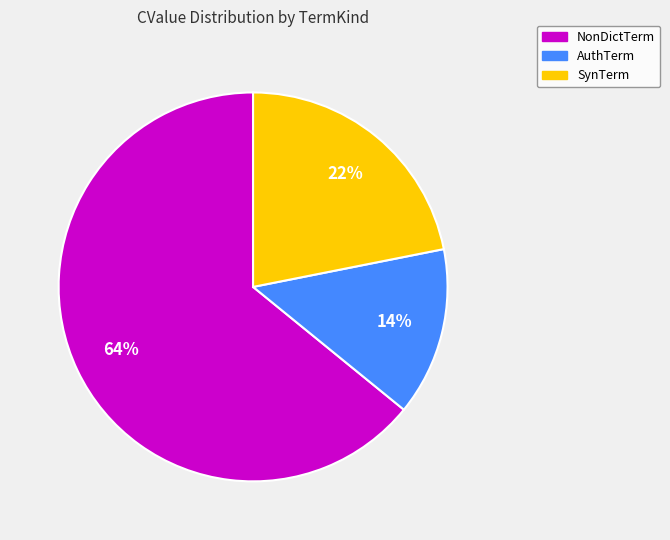

Is the sum of SynTerm and NonDictTerm greater than half?

Yes